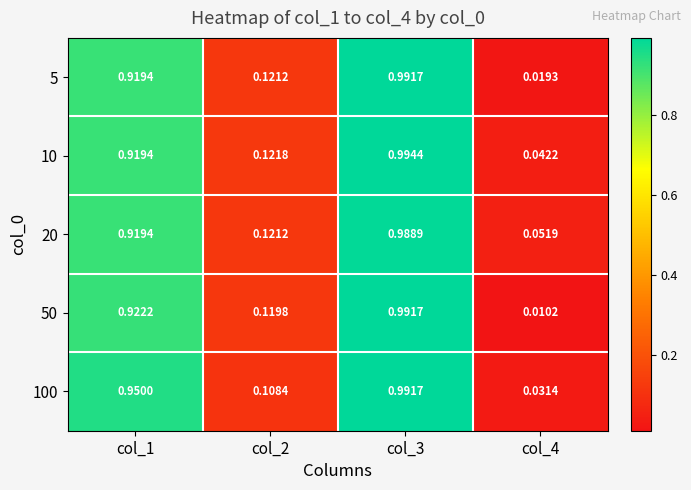

Is the value of 100 at col_1 greater than the value of 10 at col_3?

No